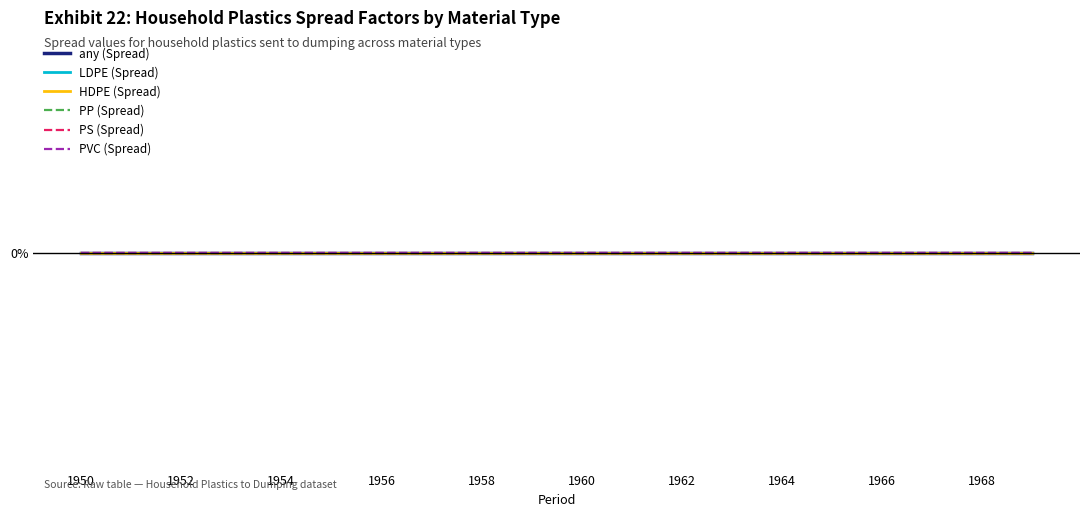

True or false: PS (Spread) and PVC (Spread) cross at least once.

False